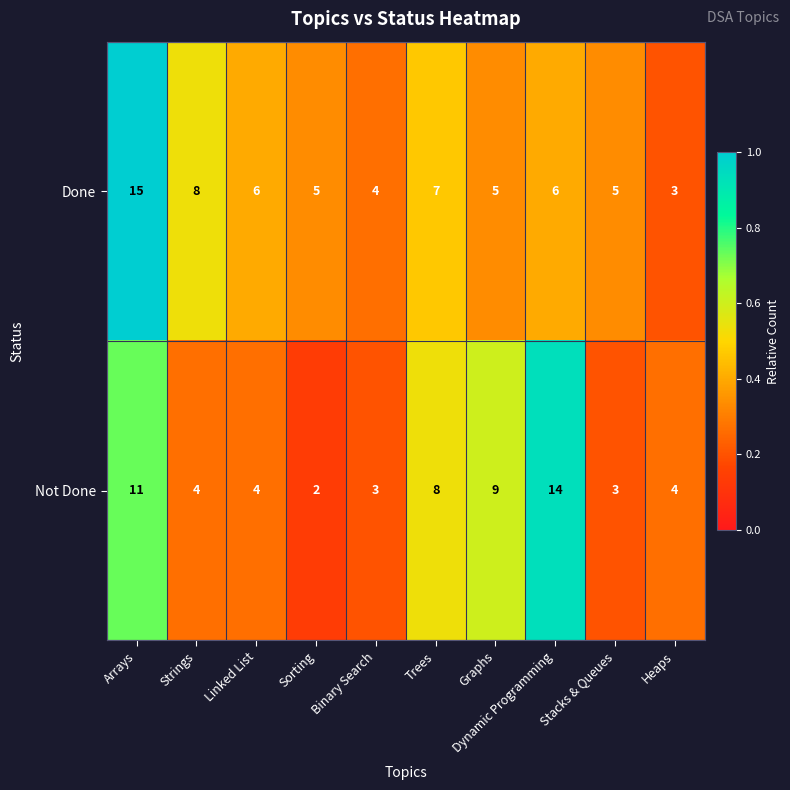

How many categories are shown in the chart?

10